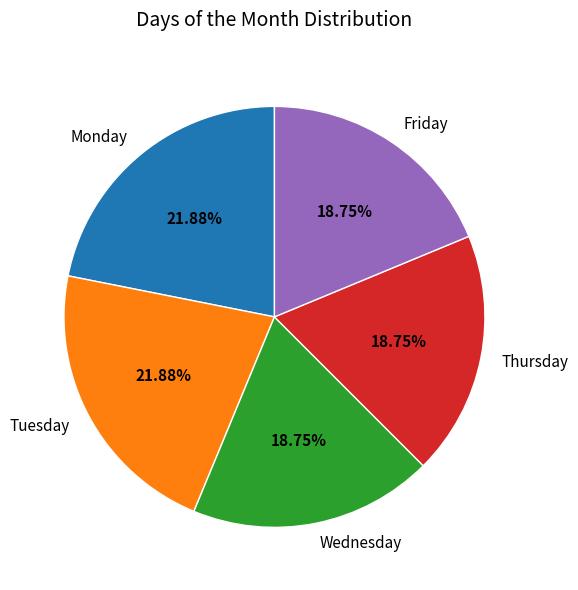

The Friday slice represents 19% of the pie. True or false?

True